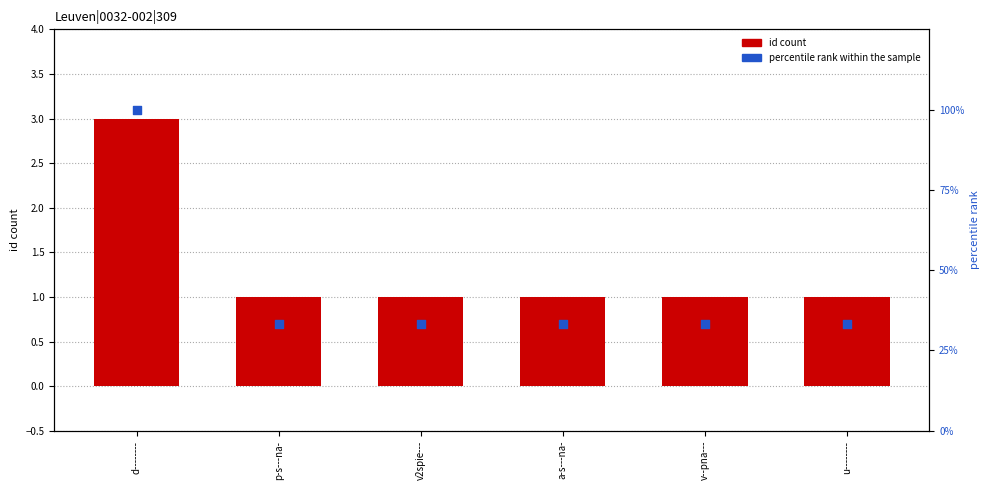

At which category is the sum across all series the highest?

d--------